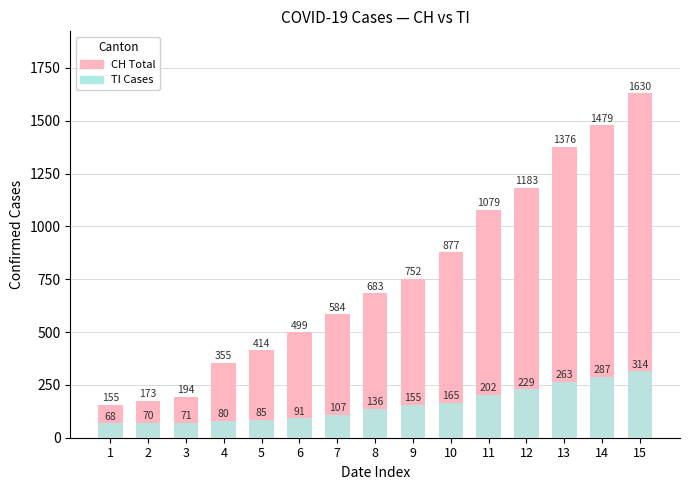

Is it true that CH Total equals 194 at 3?

True